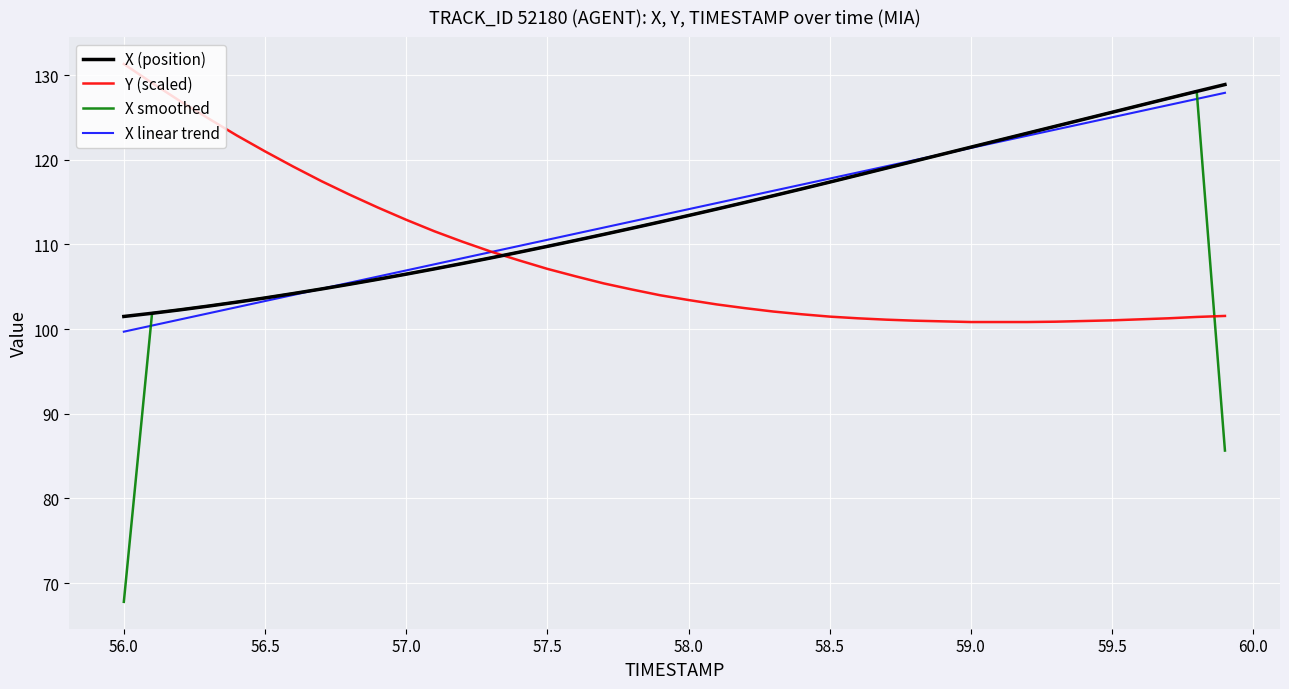

What is the maximum value shown in the chart?

131.3